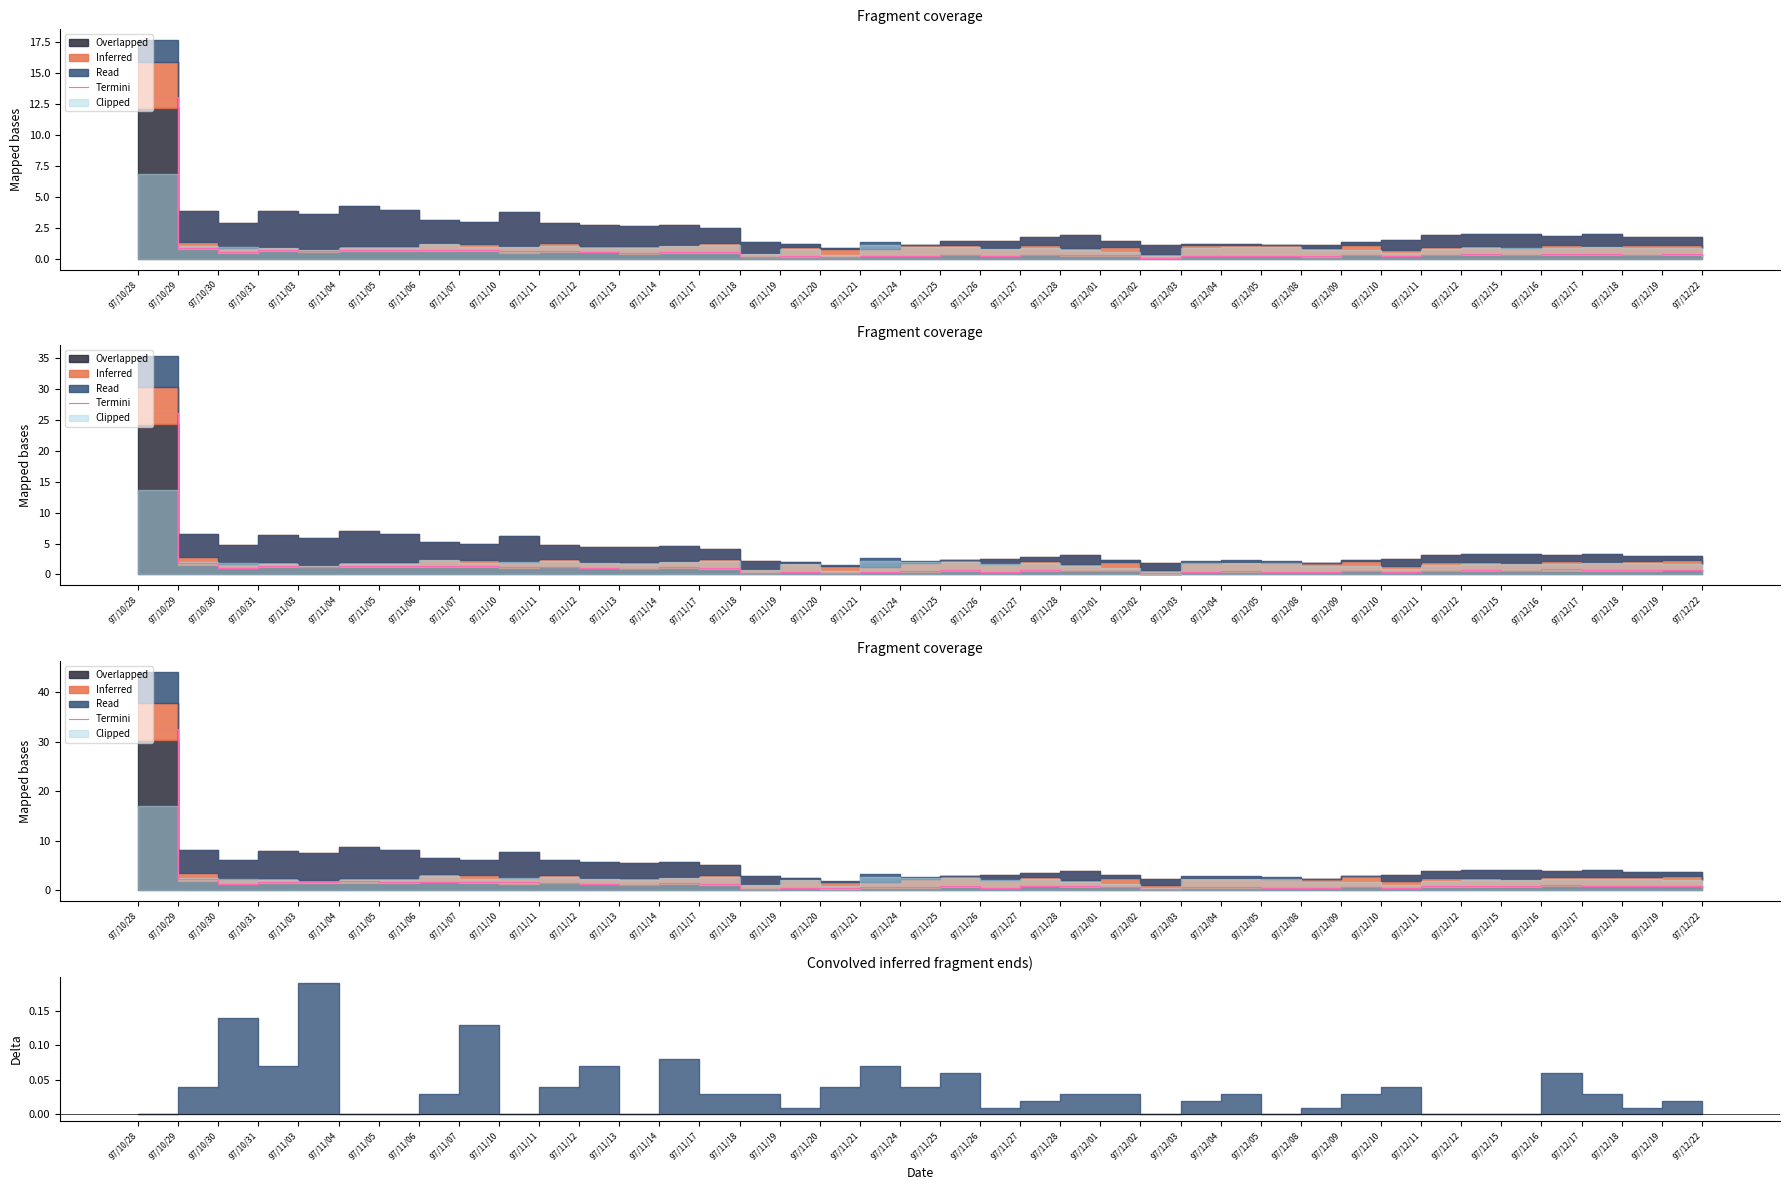

Rank the categories by value from lowest to highest.

97/12/02, 97/11/18, 97/11/20, 97/12/08, 97/11/19, 97/12/05, 97/12/10, 97/11/26, 97/12/03, 97/11/21, 97/11/24, 97/12/04, 97/12/01, 97/12/22, 97/12/09, 97/12/11, 97/11/28, 97/12/15, 97/12/18, 97/11/27, 97/11/25, 97/12/12, 97/12/19, 97/12/17, 97/12/16, 97/11/13, 97/11/12, 97/11/17, 97/10/30, 97/11/14, 97/11/11, 97/11/03, 97/11/10, 97/11/05, 97/11/06, 97/10/31, 97/11/07, 97/11/04, 97/10/29, 97/10/28